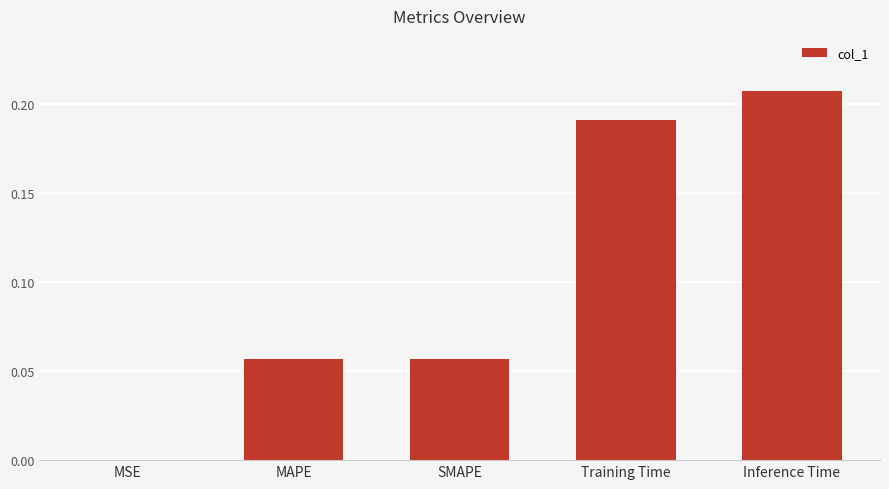

What is the sum of all values?

0.5